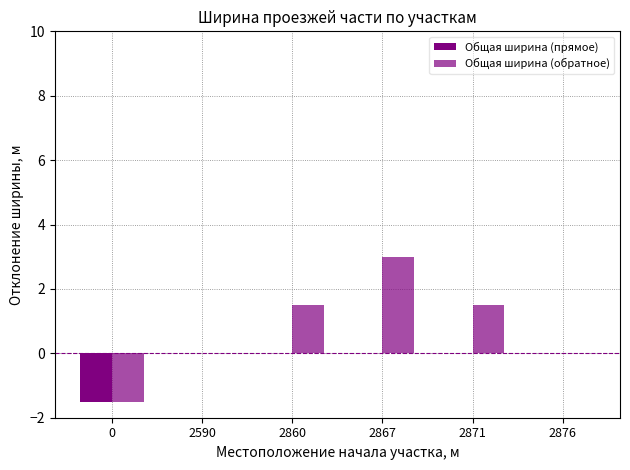

Is it true that Общая ширина (обратное) equals 0.0 at 2876?

True